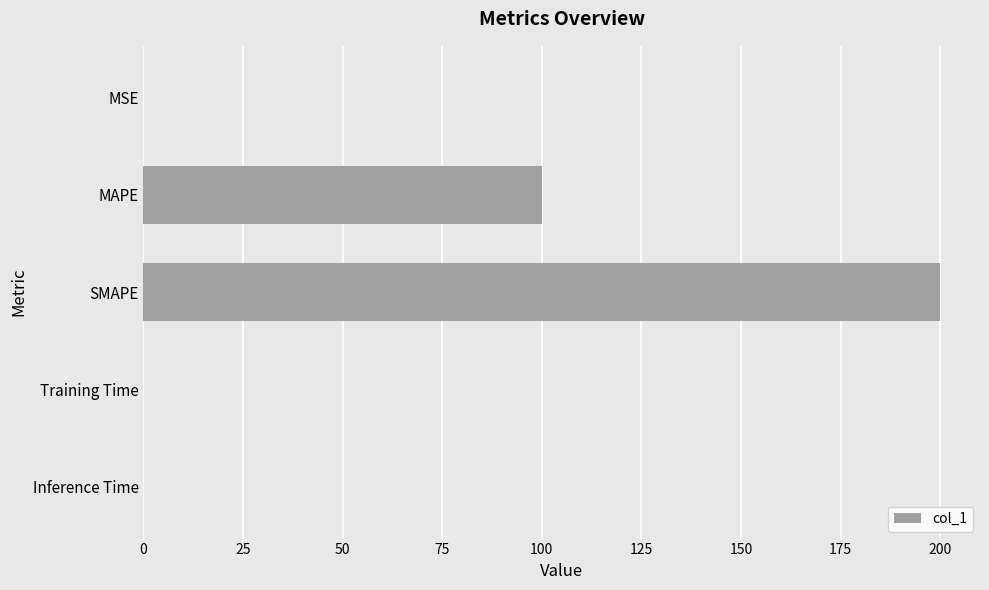

Read the value at MAPE.

100.0